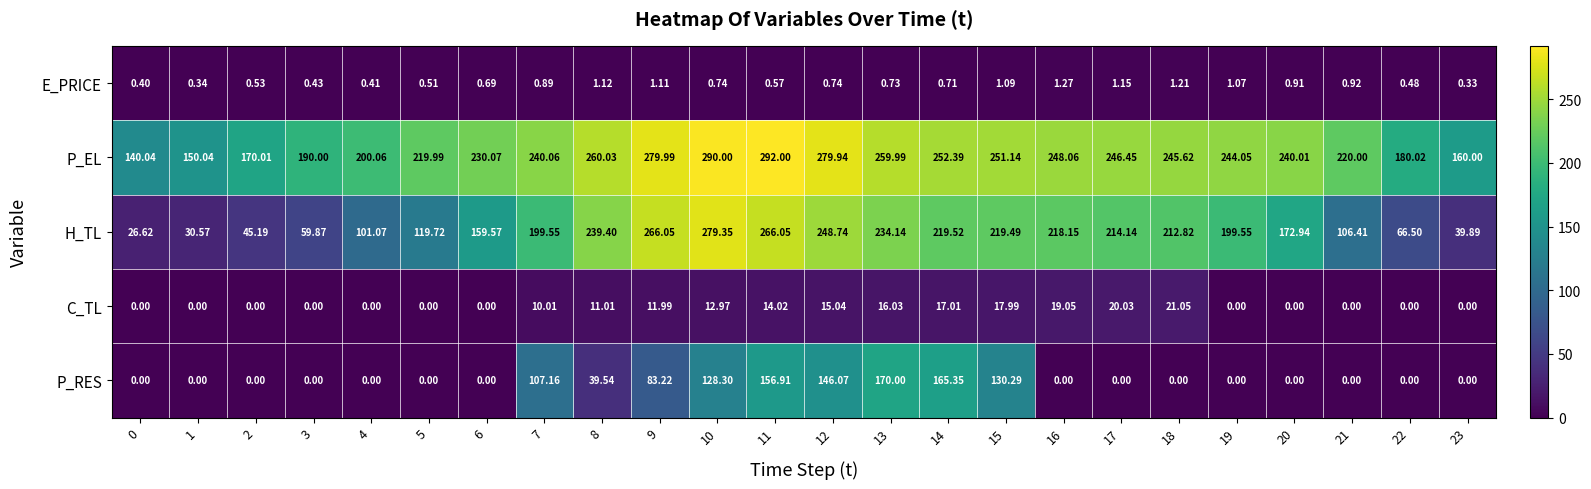

Which series has the largest total across all categories?

P_EL